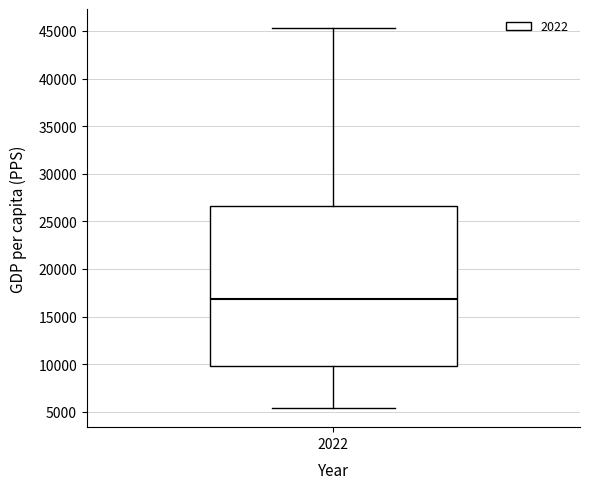

Where does the median line of the box at x = 2022 sit on the y-axis? The values are not printed on the chart, so give them approximately, as read against the axis.

17000